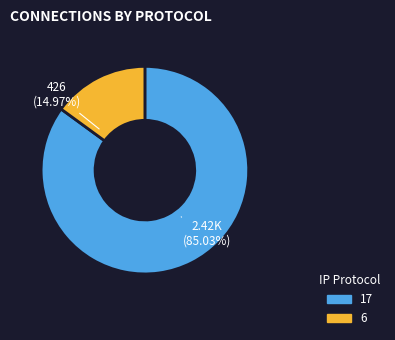

Does any single category account for the majority?

Yes